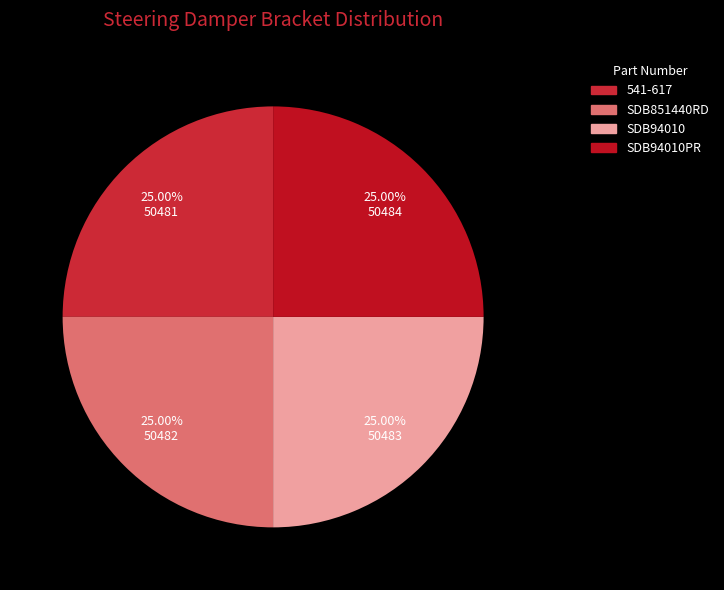

Does SDB94010 account for over 50% of the chart?

No